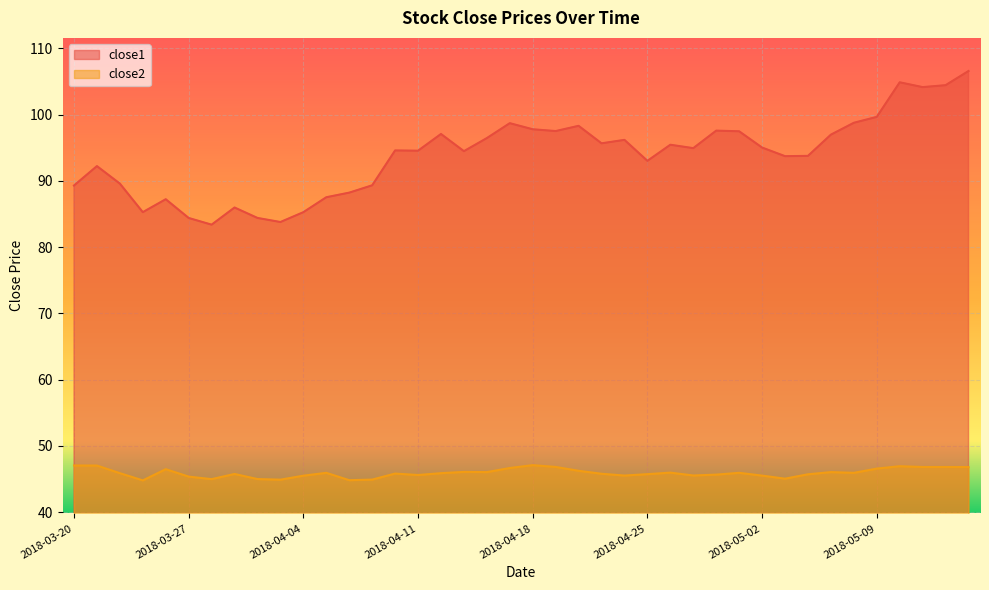

Which category has the lowest value across all series?

2018-03-23